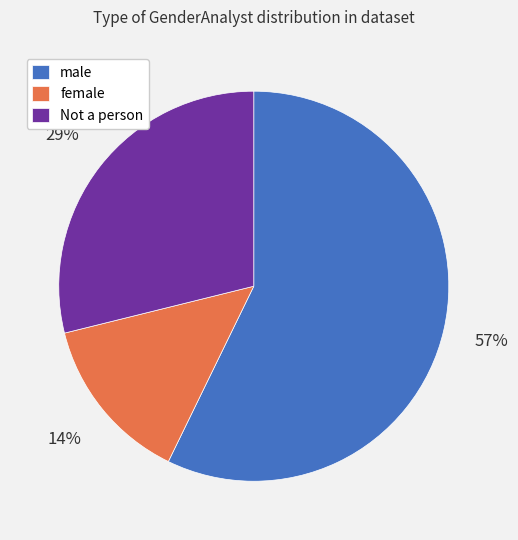

How many slices are in this pie chart?

3